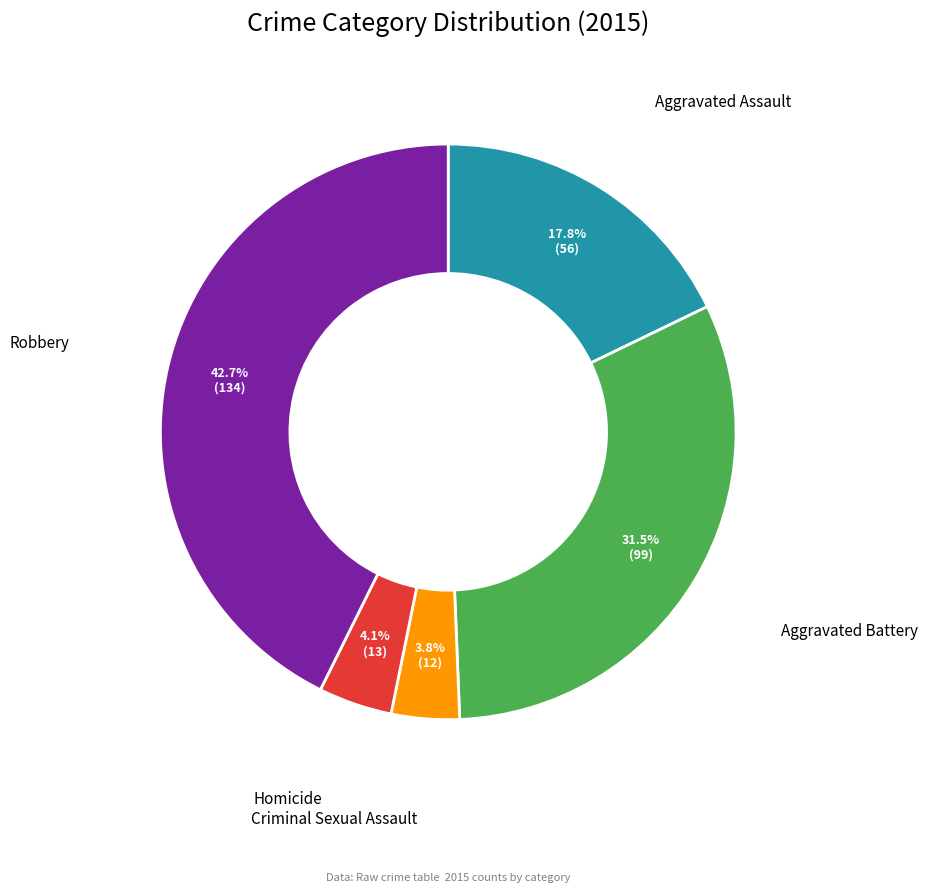

Which category has the biggest portion of the pie?

Robbery